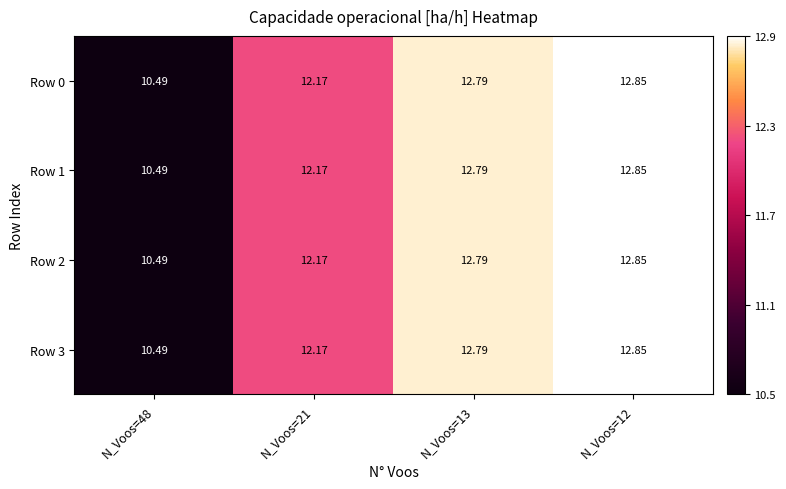

How many data points in Row 3 are above 12?

3